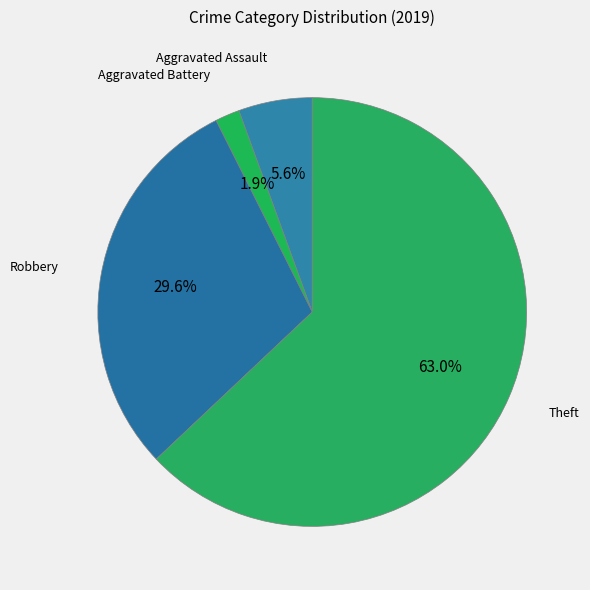

Is there a majority slice in this chart?

Yes